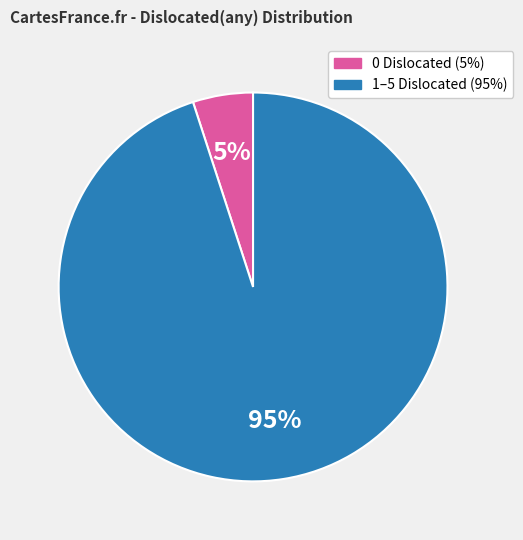

To the nearest percent, what is the difference between the largest and smallest slice percentages?

90%